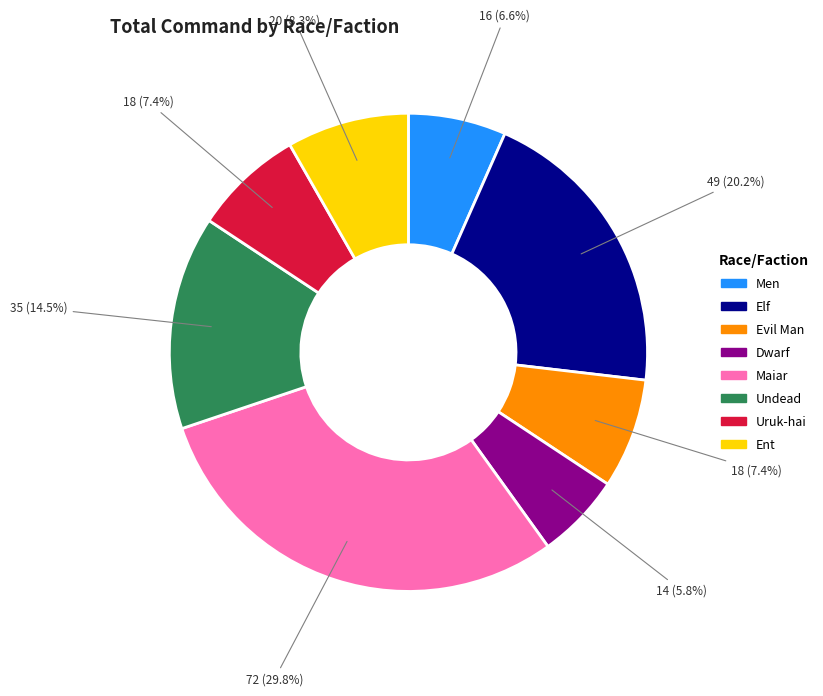

Is it true that Elf is 20% of the pie?

True